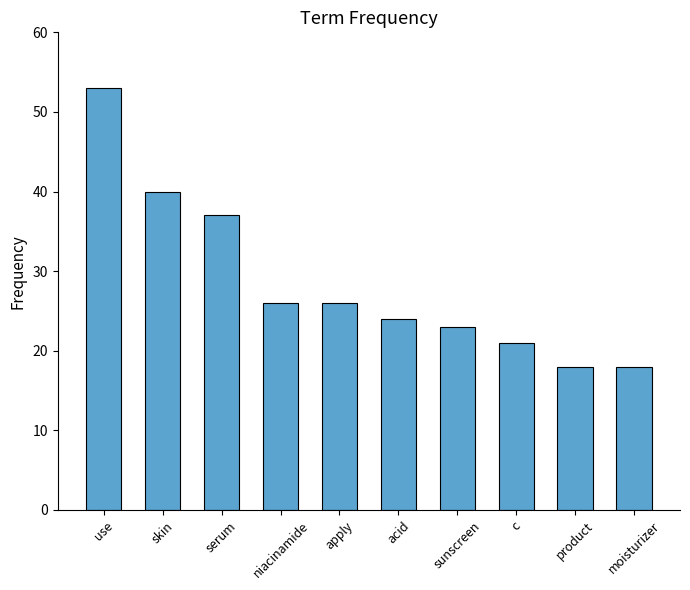

Which has a higher value, use or serum?

use